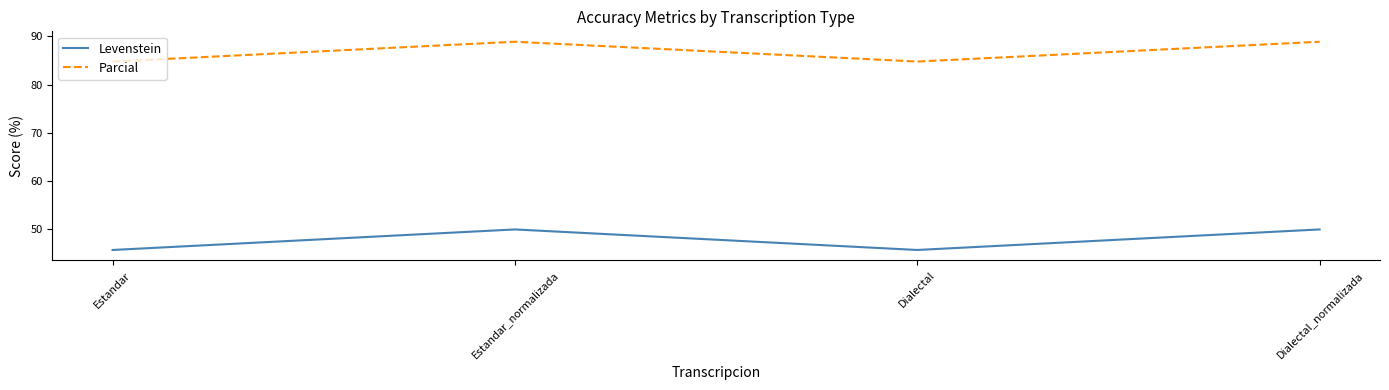

Reading left to right, transcribe all the data shown in this chart.

Levenstein: Estandar=45.7	Estandar_normalizada=50.0	Dialectal=45.7	Dialectal_normalizada=50.0
Parcial: Estandar=84.8	Estandar_normalizada=88.9	Dialectal=84.8	Dialectal_normalizada=88.9